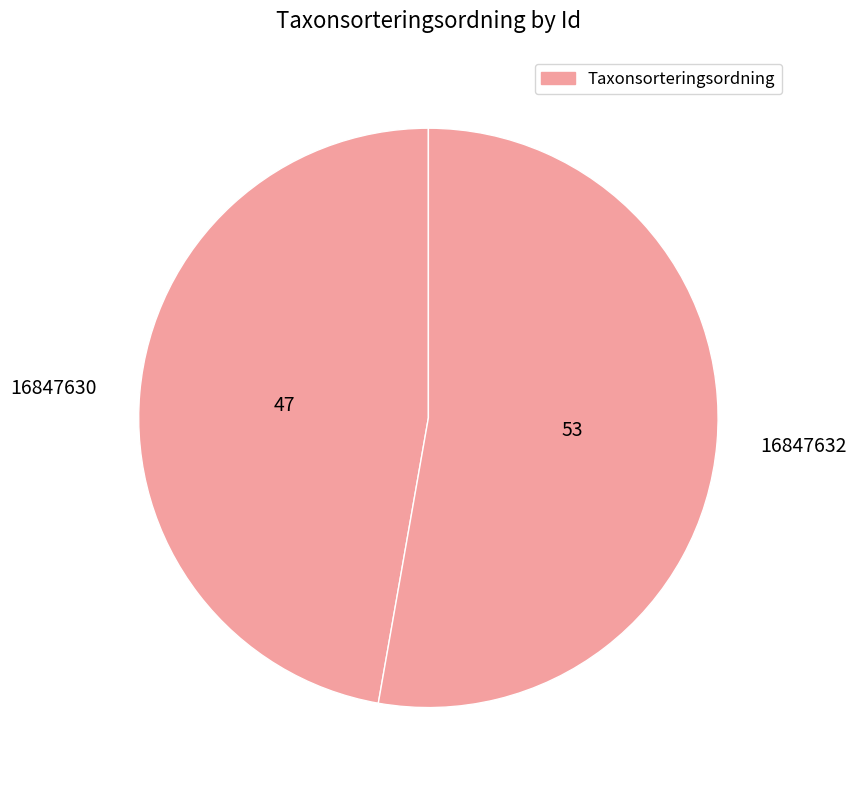

Which slice is the smallest?

16847630